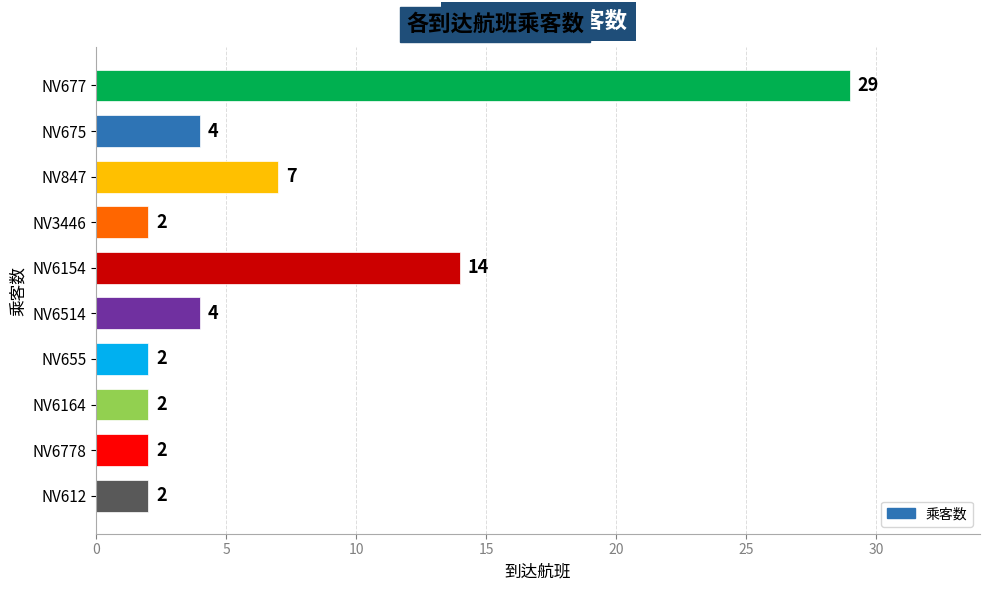

How many values are below 4?

5